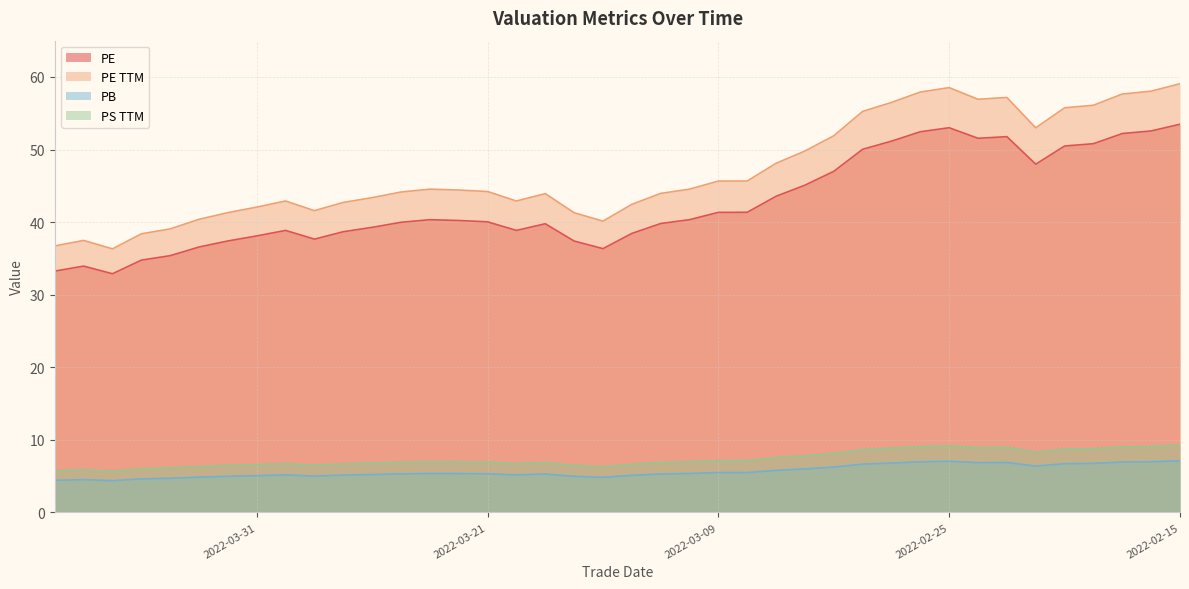

What is the sum of the pe_ttm values at 2022-04-11 and 2022-03-01?

92.8